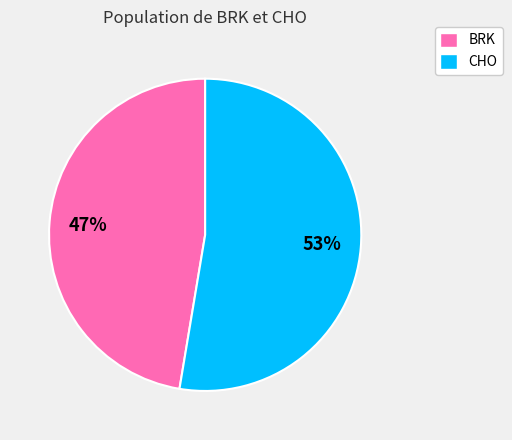

To the nearest percent, what percentage of the pie is BRK?

47%